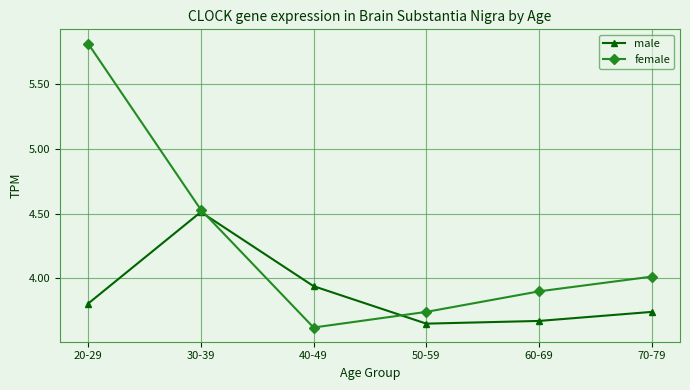

True or false: female has more than 1 points higher than both neighbors.

False